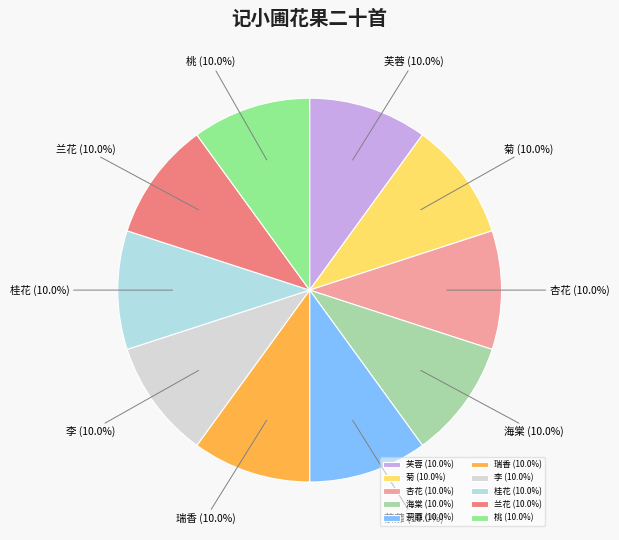

How many slices are in this pie chart?

10